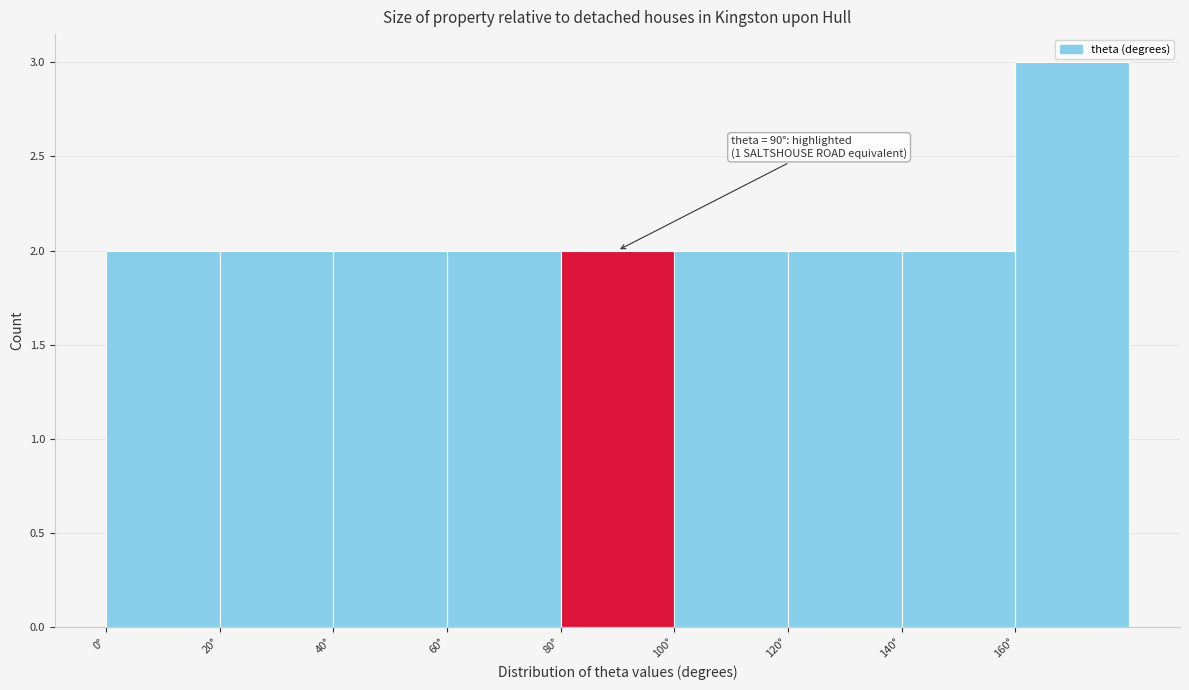

Over which range of the x-axis is the bar tallest?

160 to 180